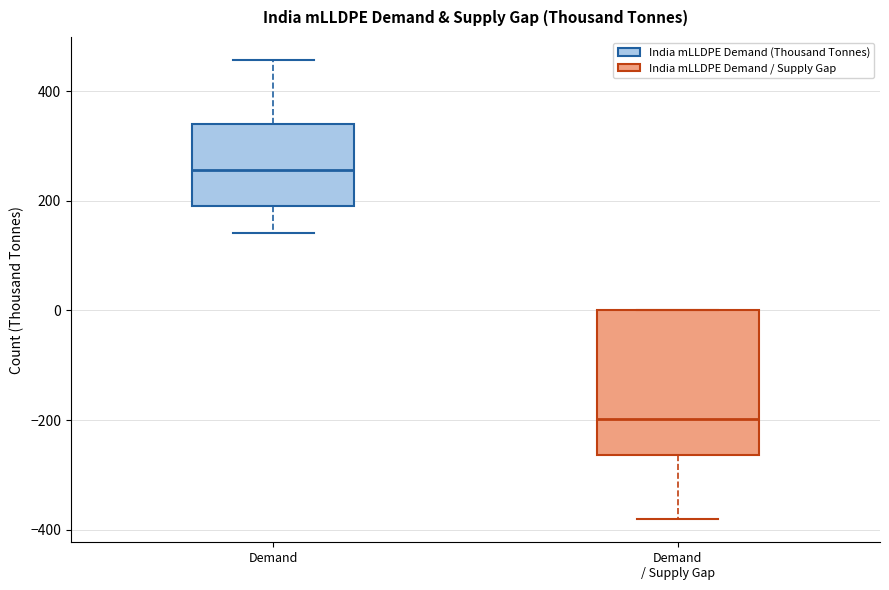

Reading left to right, transcribe this box plot: for each box, give where its median line is, the range the box spans, and where its two whiskers end, as read against the y-axis. The values are not printed on the chart, so give them approximately, as read against the axis.

Demand: median 260, box 180 to 340, whiskers 140 to 460
Demand / Supply Gap: median -200, box -260 to 0, whiskers -380 to 0